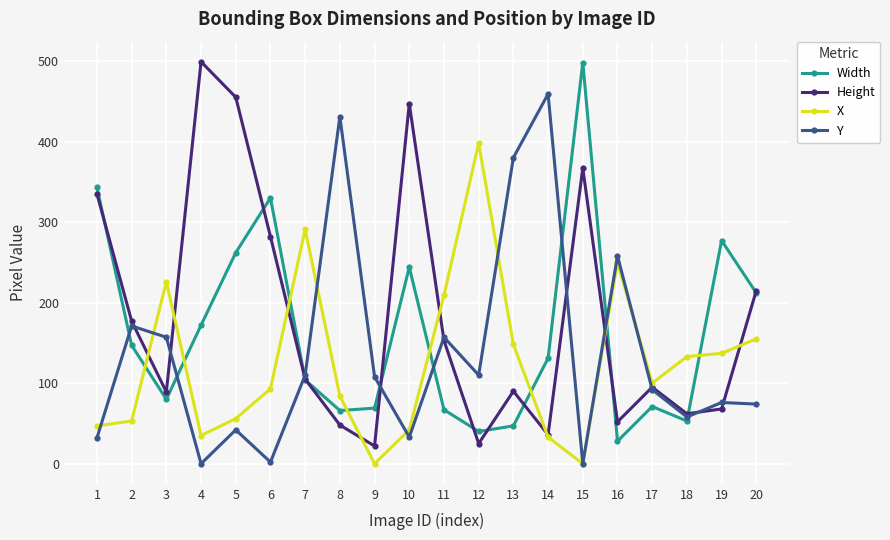

What is the value of the Height point at the 11th from the left?

153